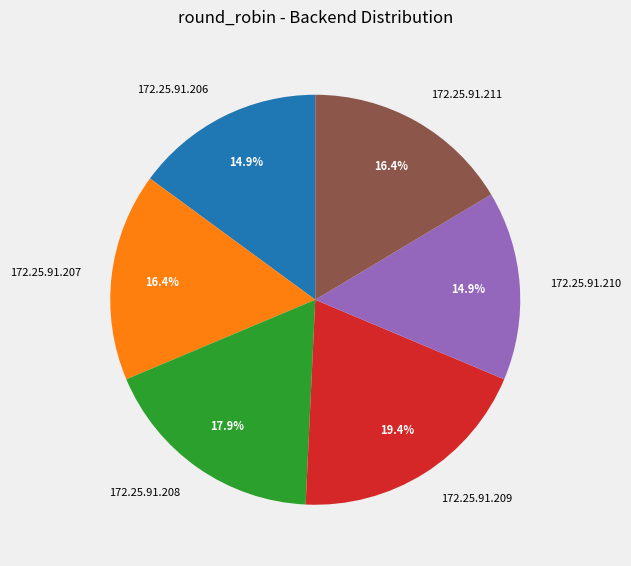

What percentage is NOT represented by 172.25.91.207?

83.6%